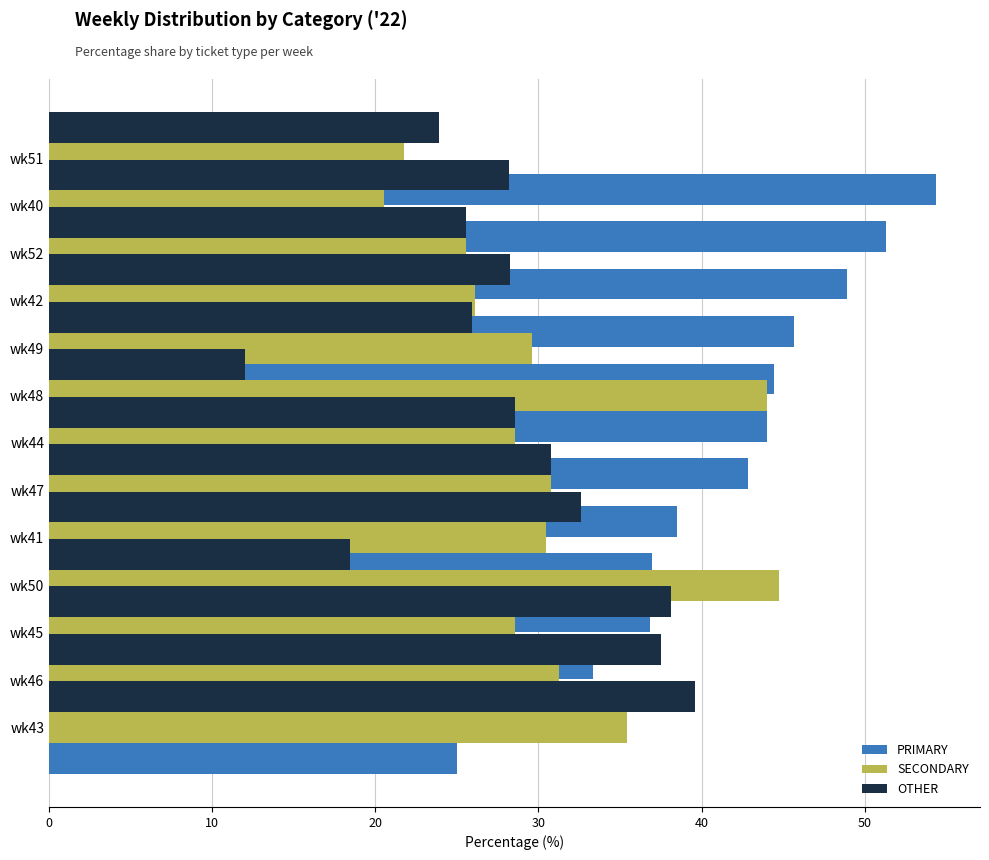

Which series has the largest total across all categories?

PRIMARY